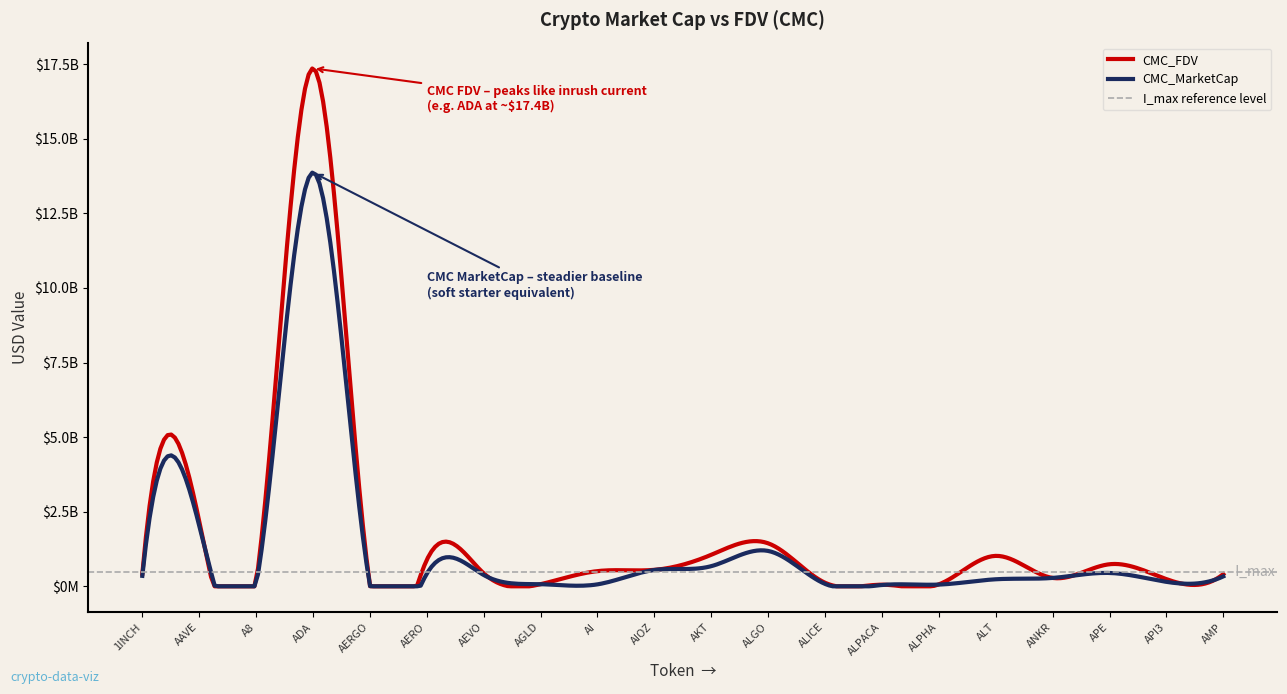

What is the sum of the CMC_MarketCap values at ALT and AERGO?

278967633.6